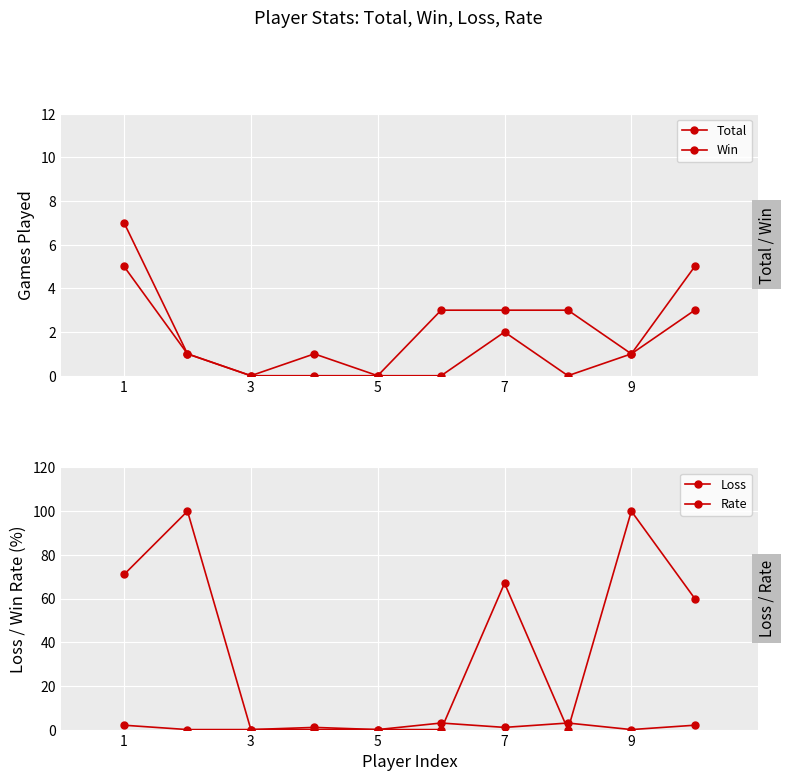

True or false: Loss and Total intersect in this chart.

False